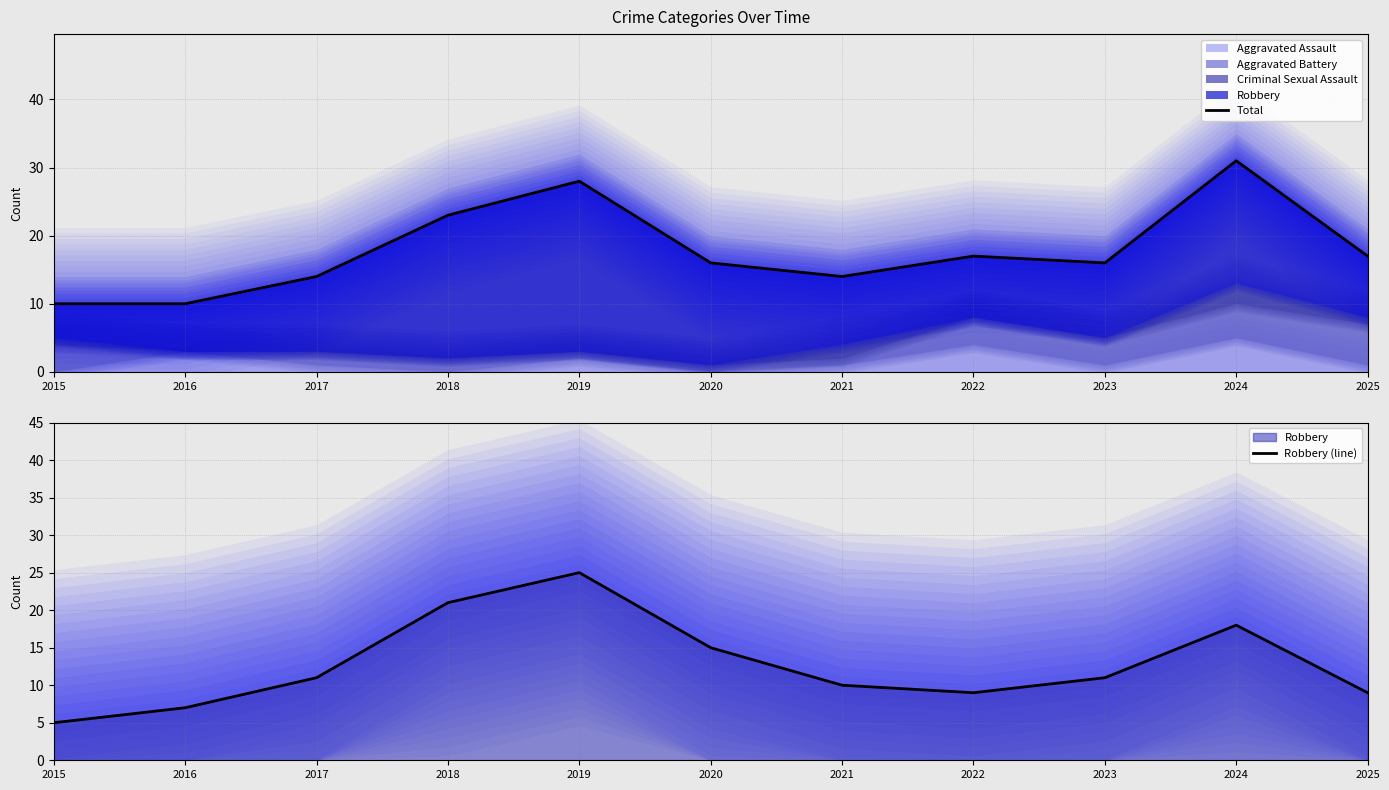

Reading left to right, transcribe all the data shown in this chart.

Total: 2015=10	2016=10	2017=14	2018=23	2019=28	2020=16	2021=14	2022=17	2023=16	2024=31	2025=17
Robbery (line): 2015=5	2016=7	2017=11	2018=21	2019=25	2020=15	2021=10	2022=9	2023=11	2024=18	2025=9